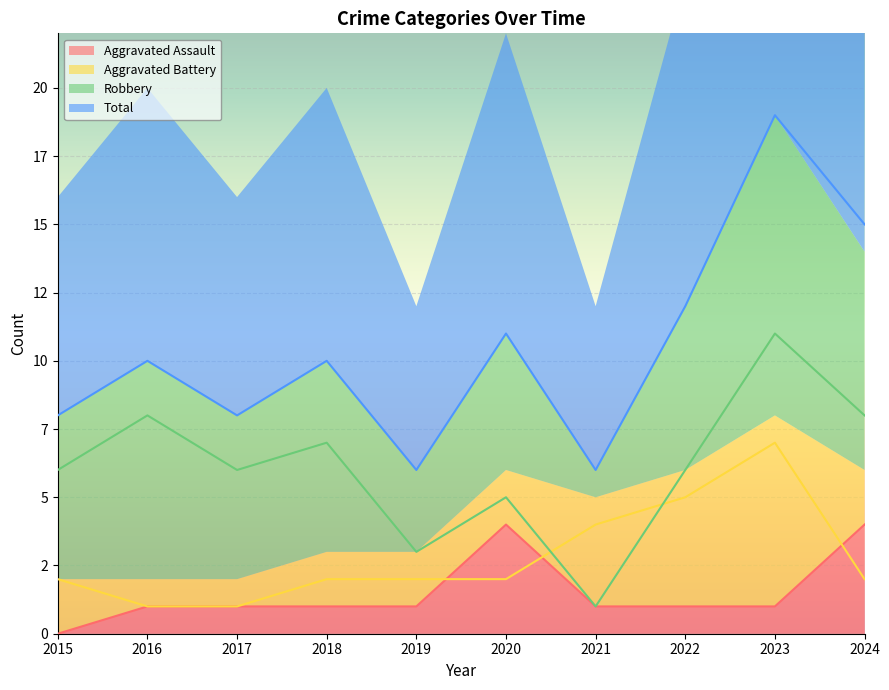

How many values in the Aggravated Battery series are below 2?

2